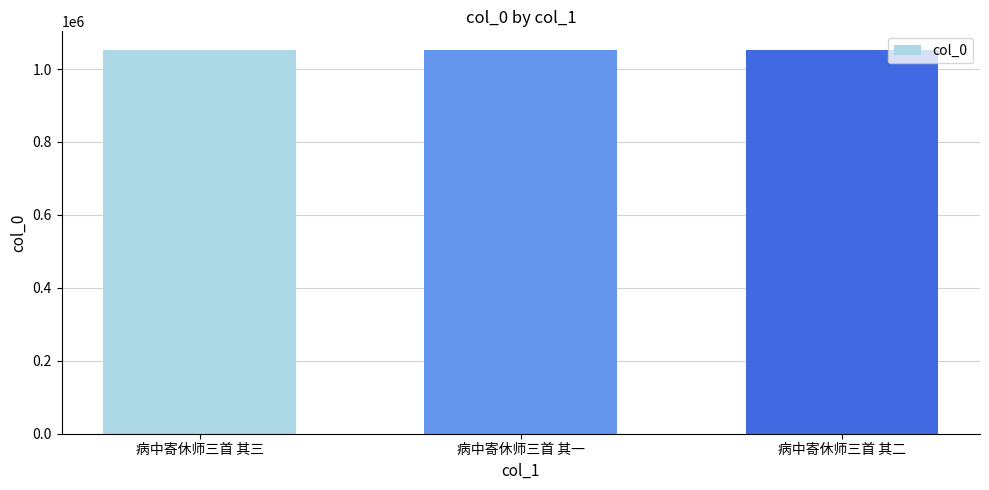

What is the sum of the values at 病中寄休师三首 其二 and 病中寄休师三首 其一?

2101507